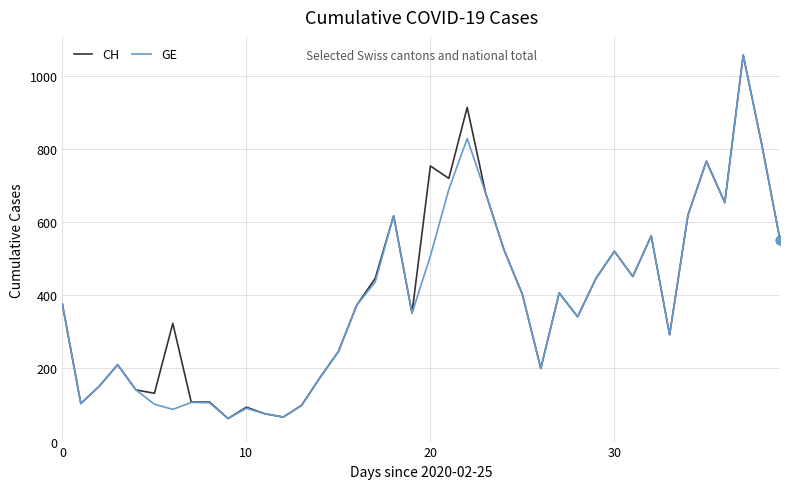

What is the smallest value displayed?

63